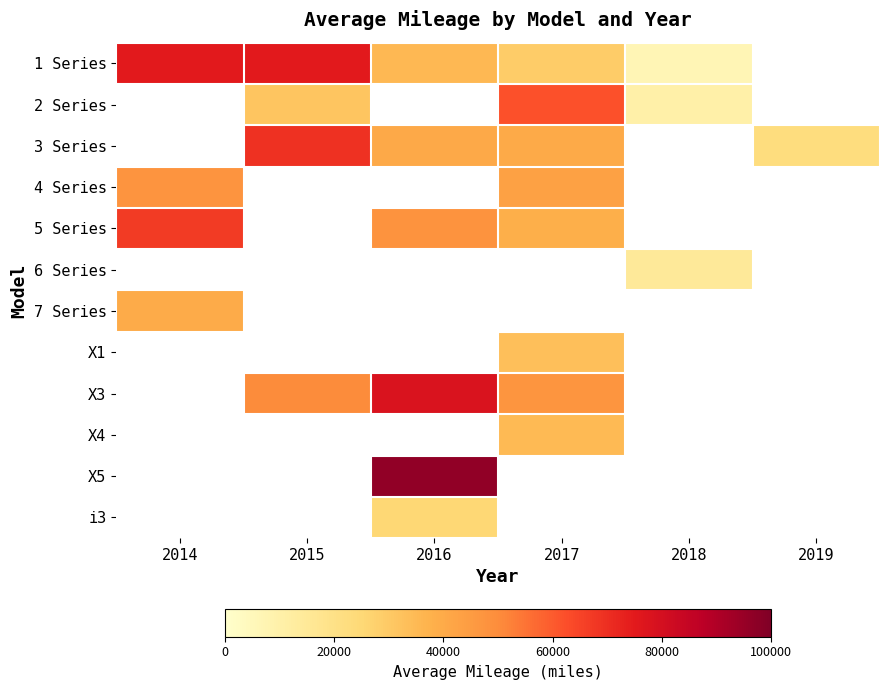

True or false: 1 Series has a value of 99841.2 at 2015.

False